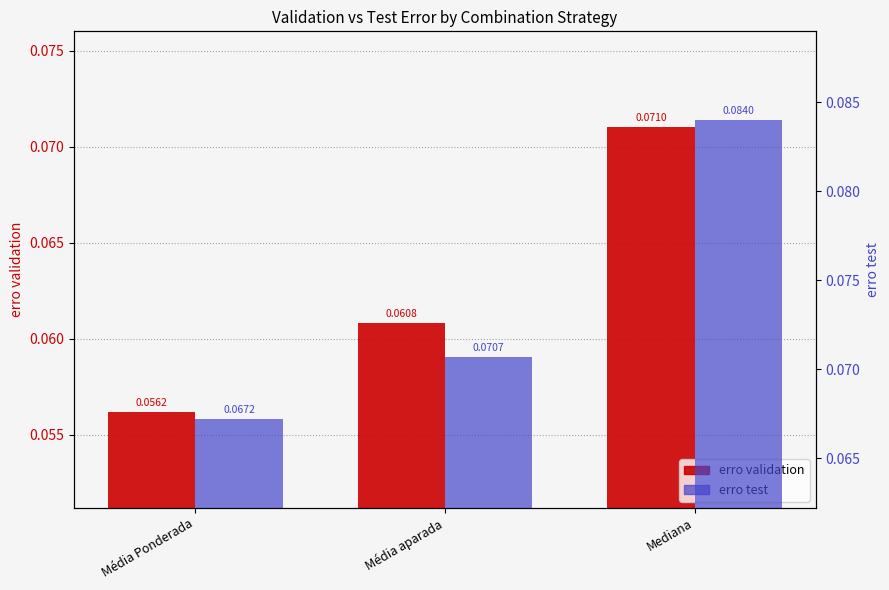

Which series has the largest range (max minus min)?

erro test